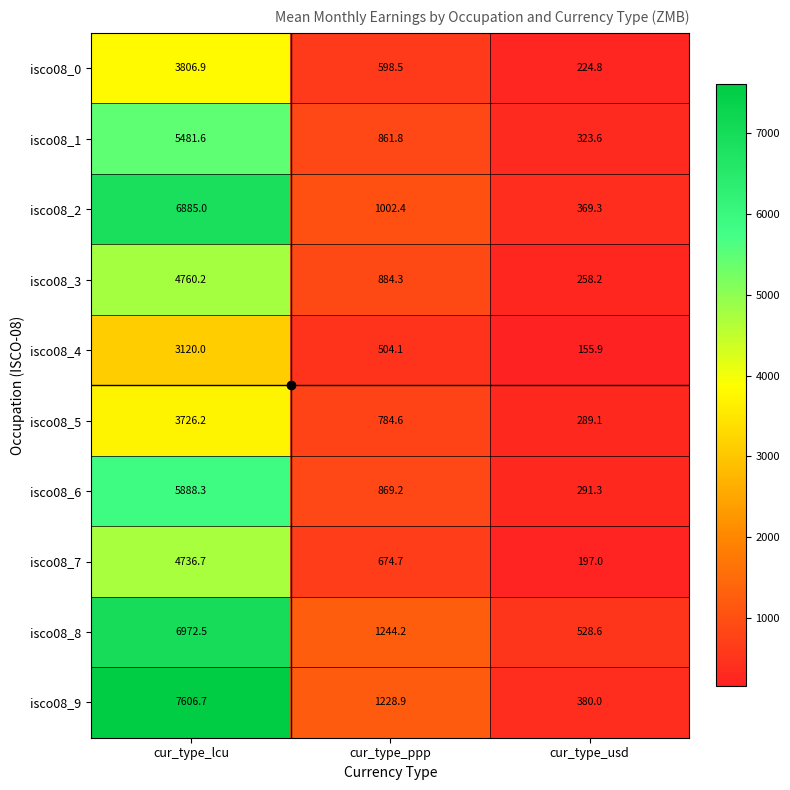

How many data points does each series have?

3